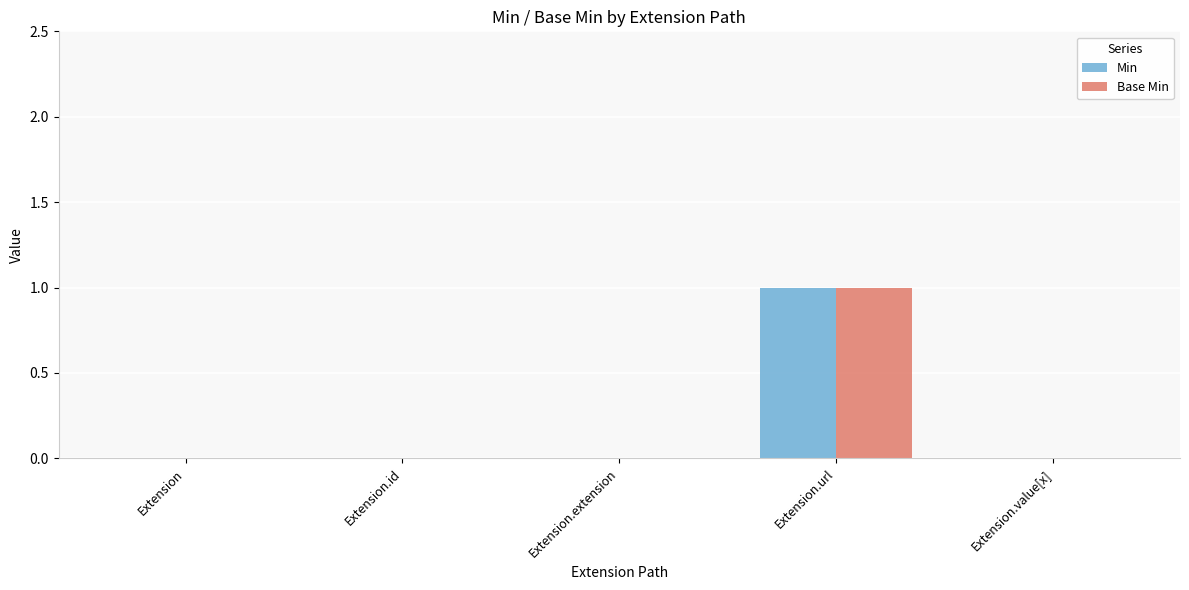

At which label does Base Min reach its peak?

Extension.url